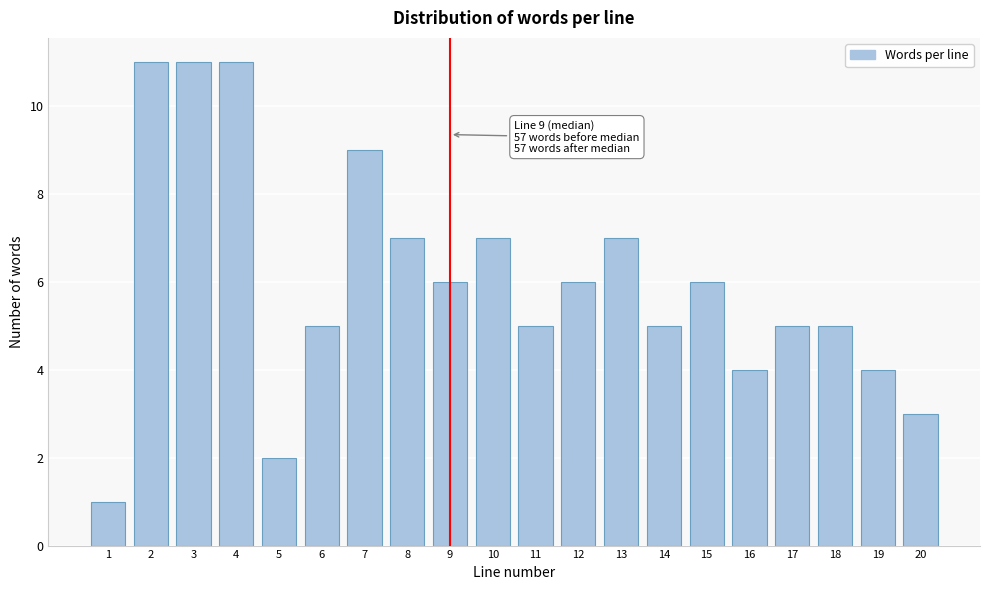

Reading right to left, extract all data points from this chart.

20=3	19=4	18=5	17=5	16=4	15=6	14=5	13=7	12=6	11=5	10=7	9=6	8=7	7=9	6=5	5=2	4=11	3=11	2=11	1=1